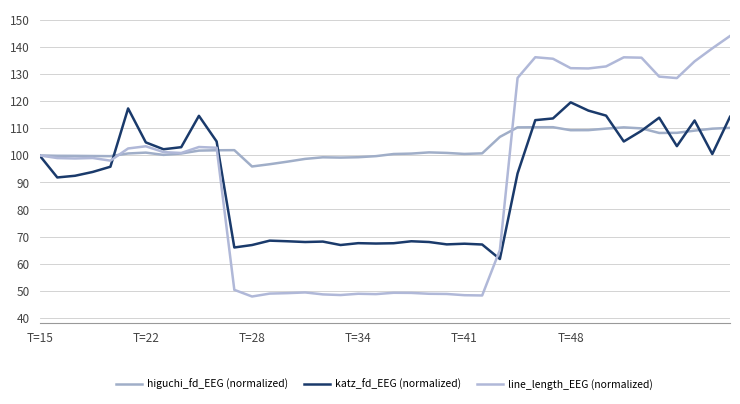

How many lines are shown in the chart?

3